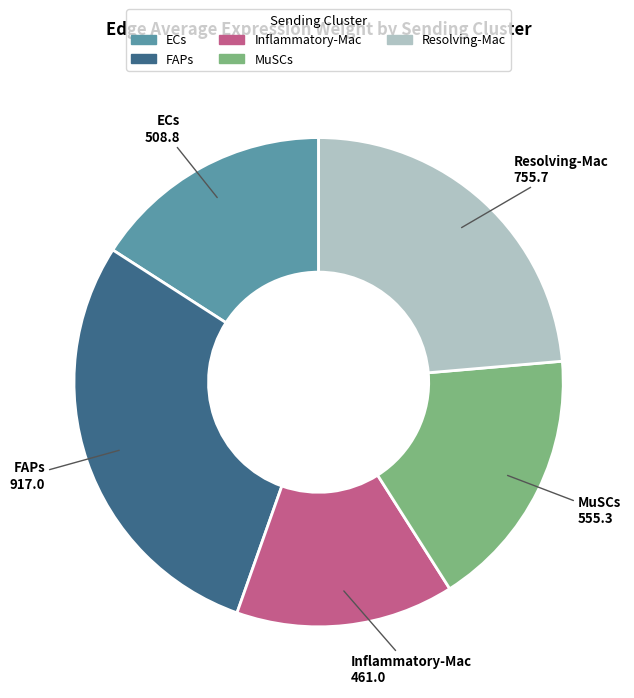

Which slice is the smallest?

Inflammatory-Mac